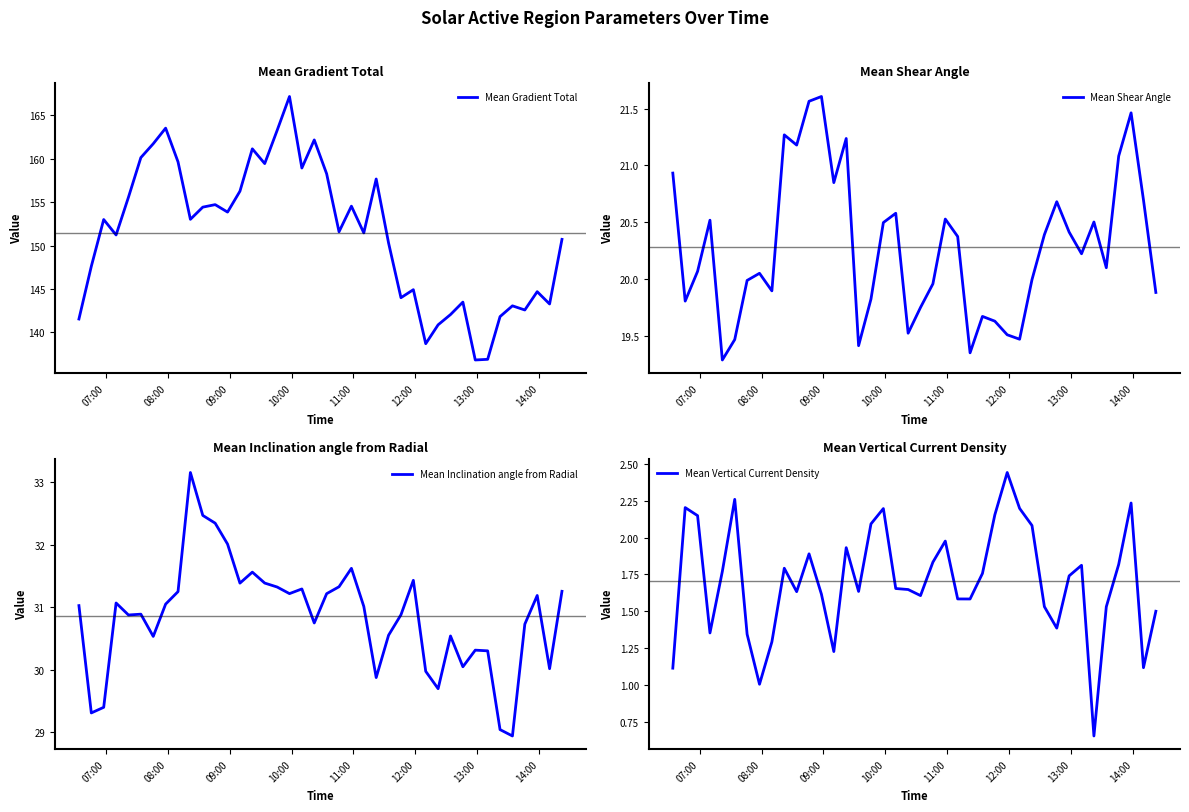

What is the lowest value of the Mean Gradient Total series?

136.8